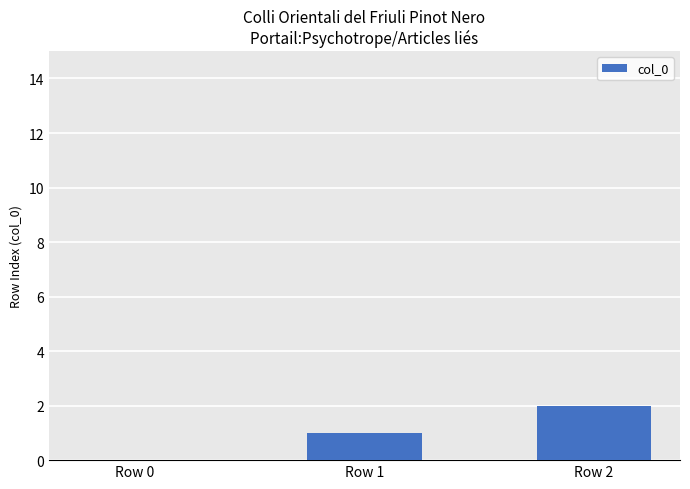

What is the sum of all values?

3